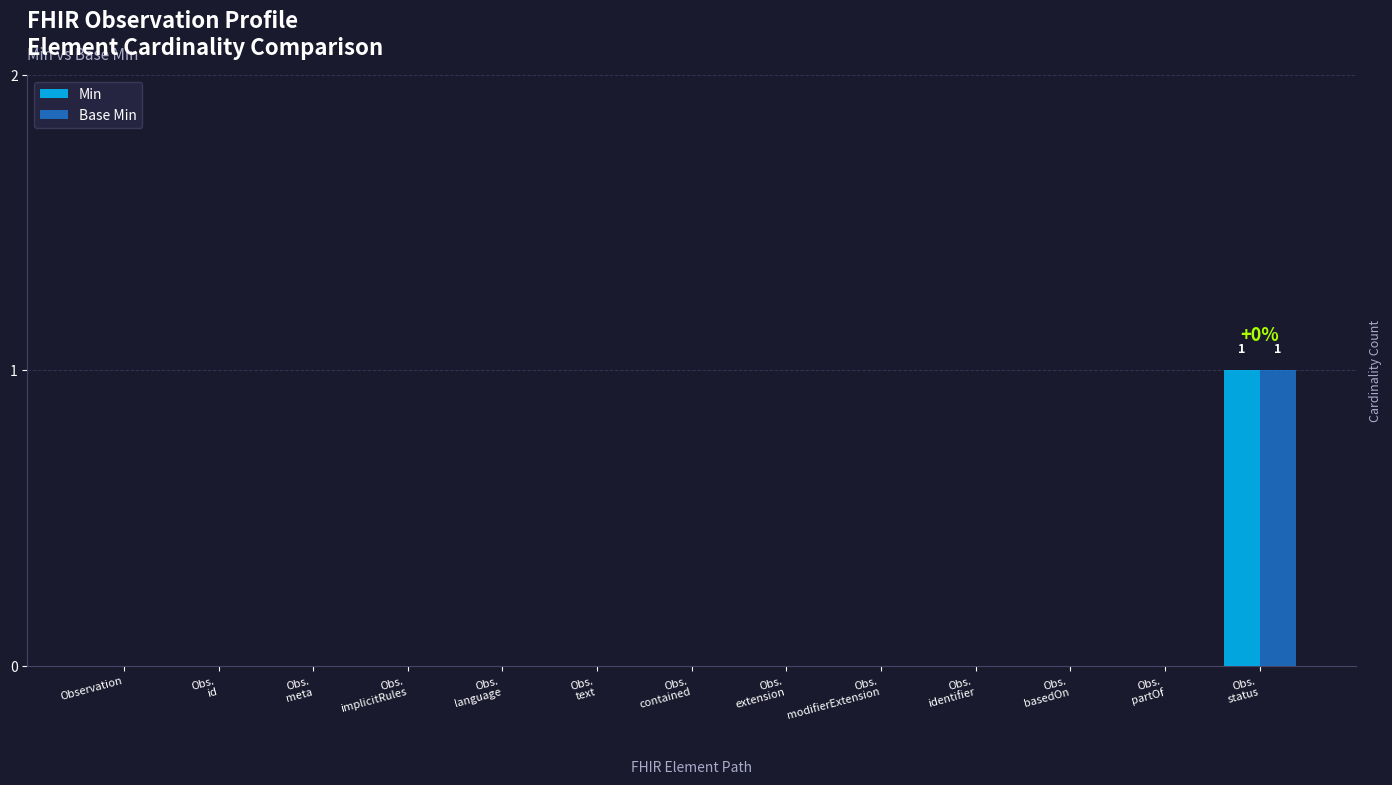

Does the chart contain stacked bars?

No